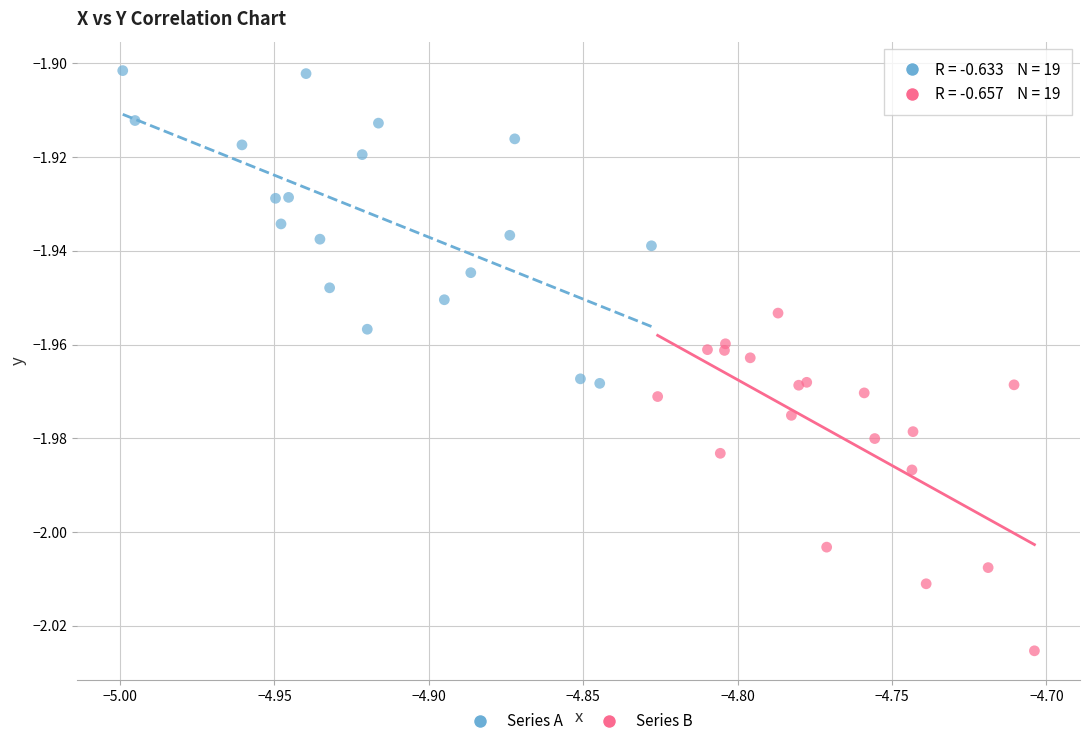

Which series contains the lowest Y value?

Series B